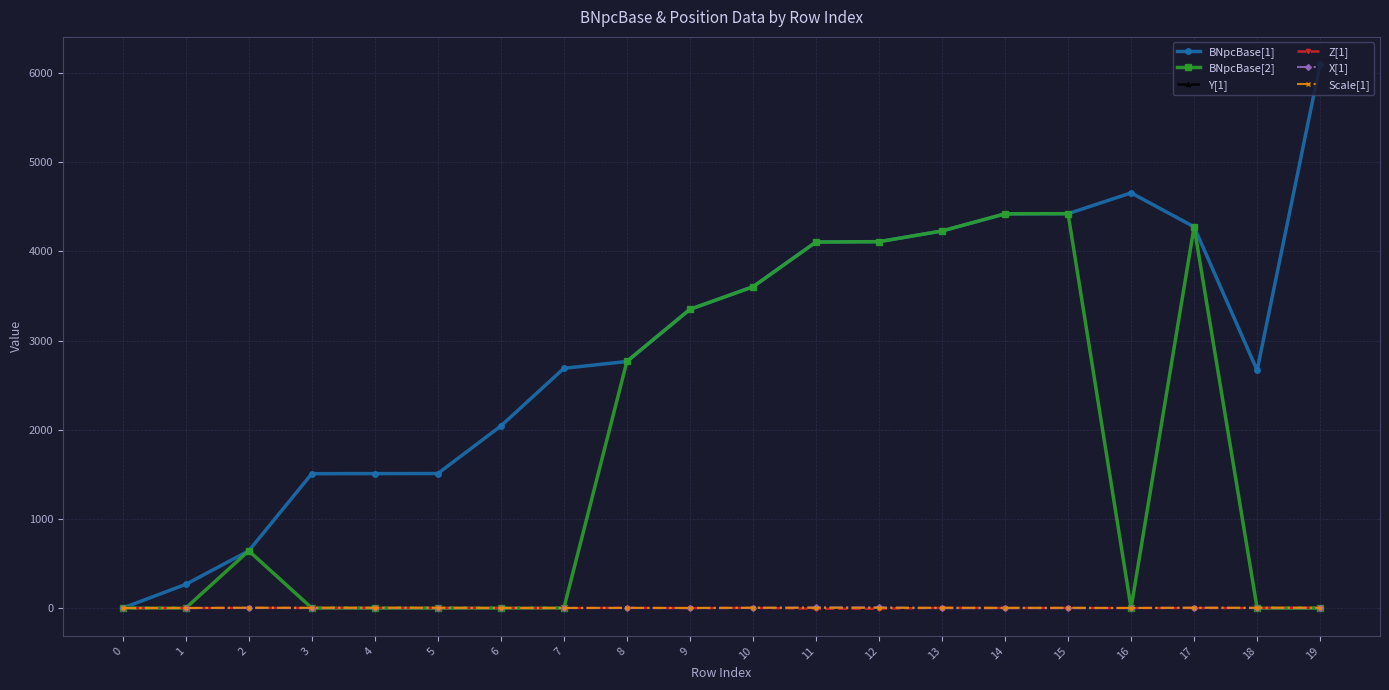

What is the greatest value displayed?

6101.0